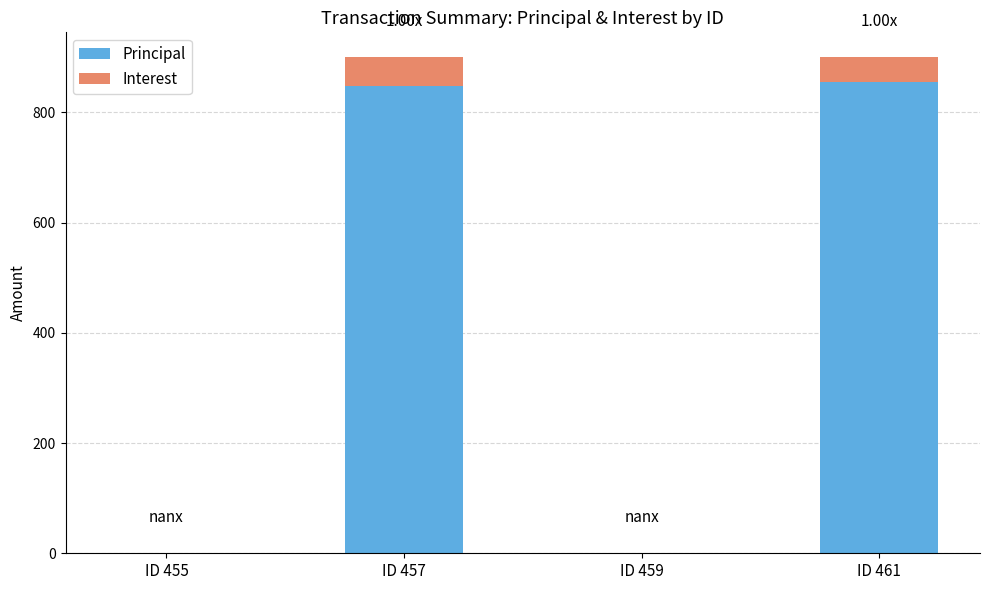

How many values in the Principal series exceed 847?

2